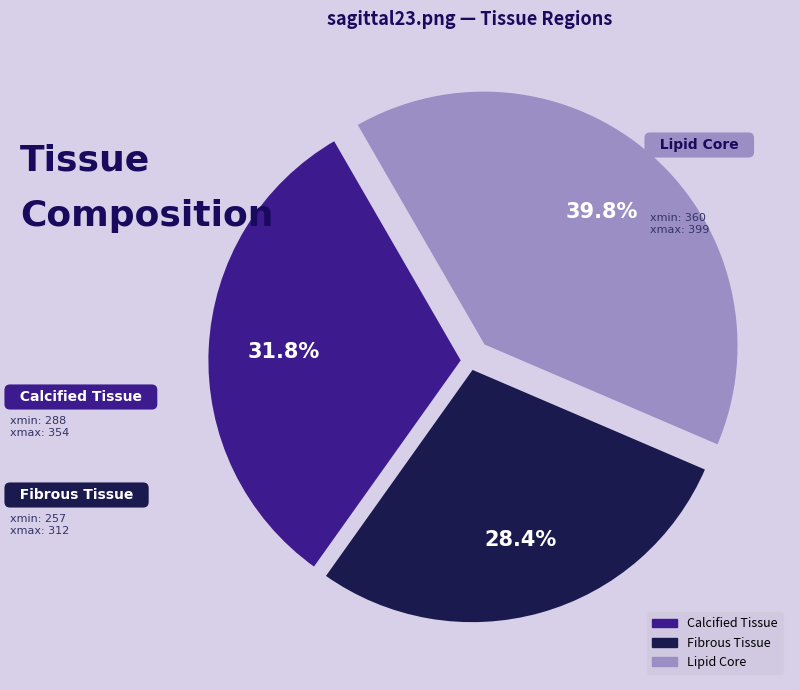

What is the ratio of the value at Calcified Tissue to the value at Lipid Core?

0.8